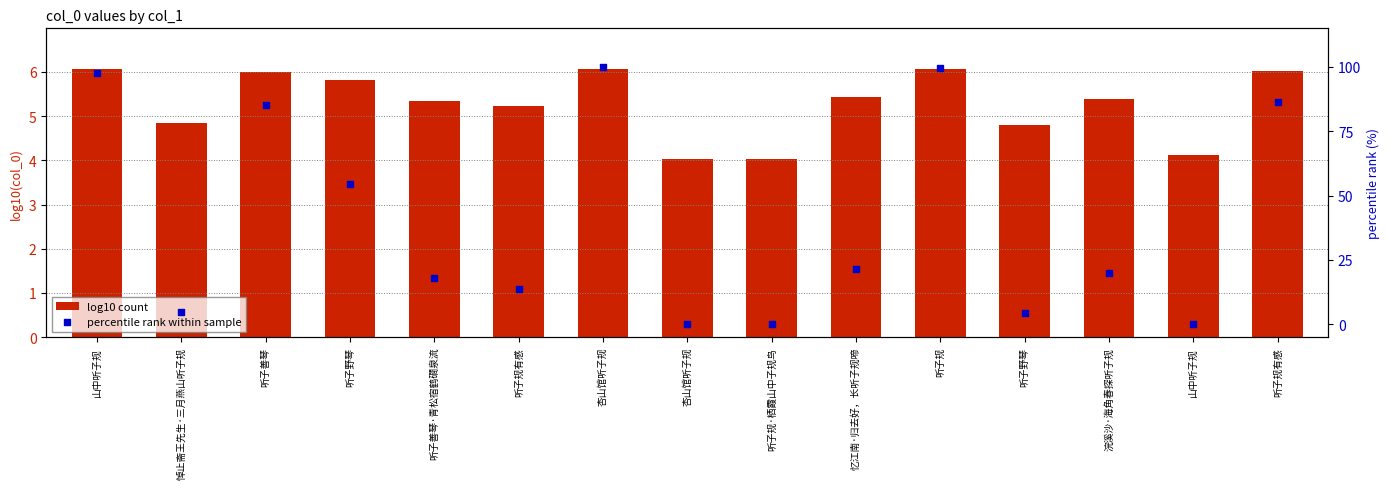

Which series contains the highest Y value?

percentile rank within sample